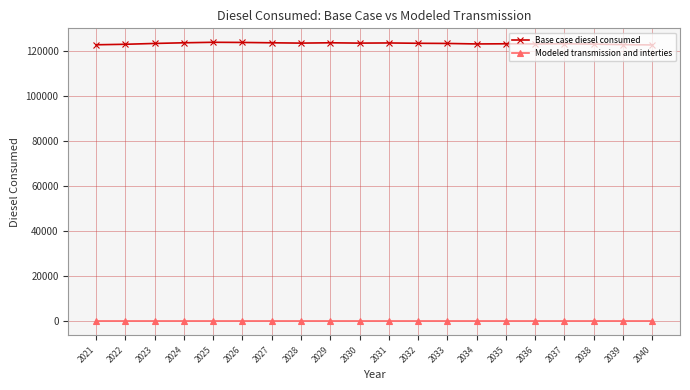

What is the sum of the Base case diesel consumed values at 2039 and 2037?

245829.1